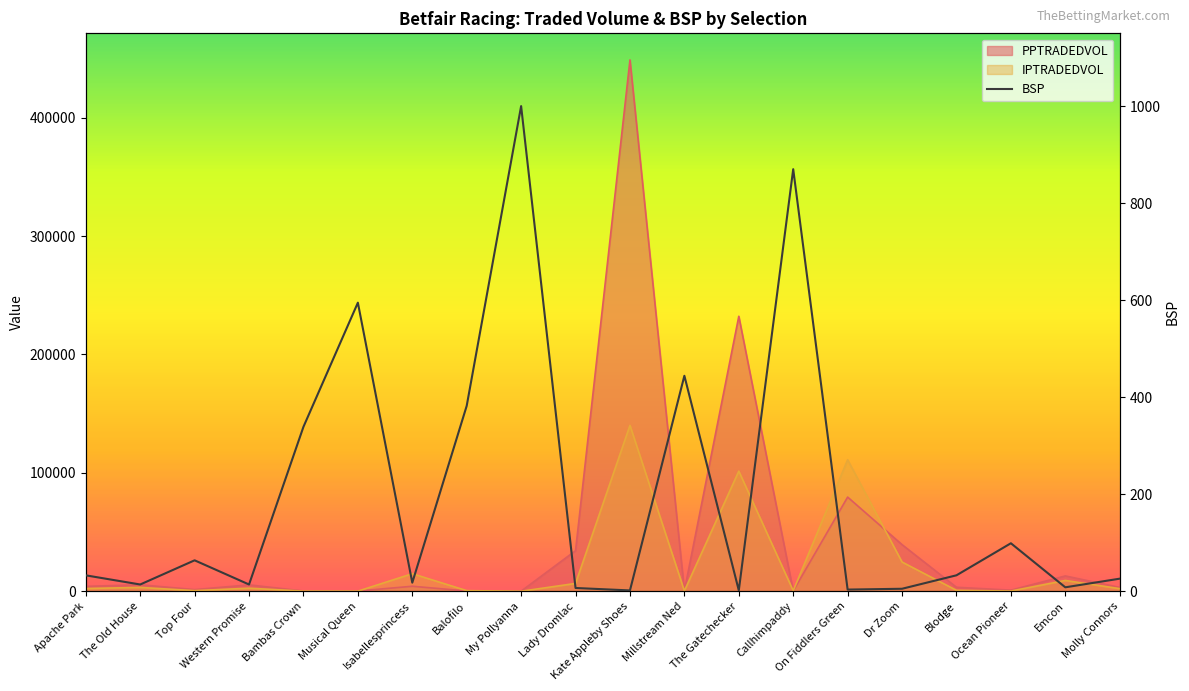

The chart shows a value of 2.2 at Dr Zoom. True or false?

False